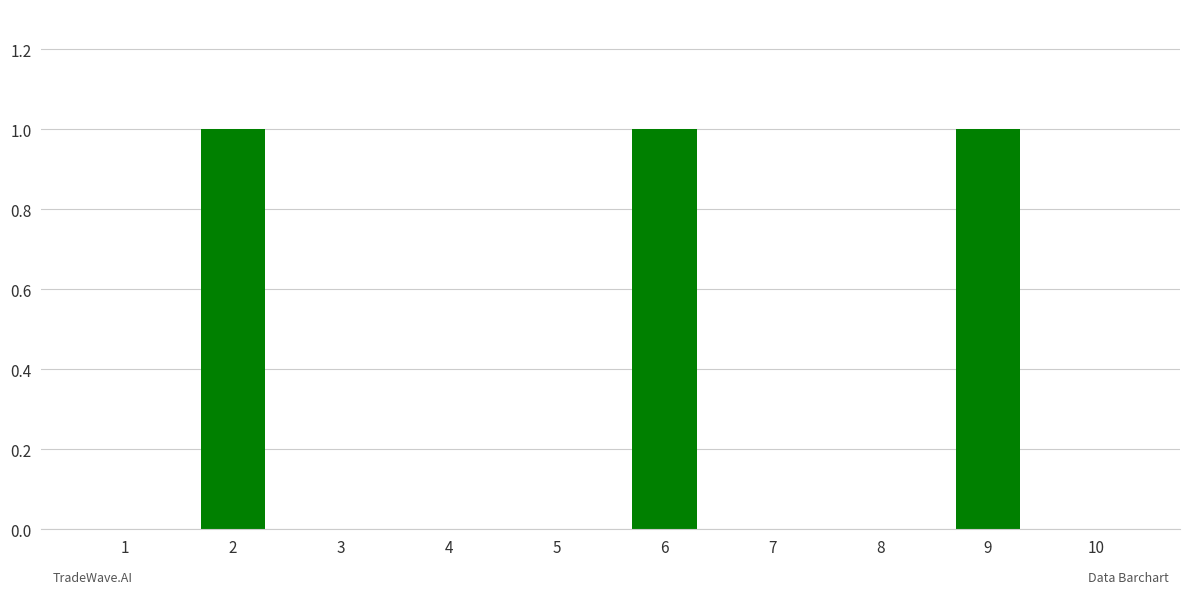

What is the sum of all values?

3